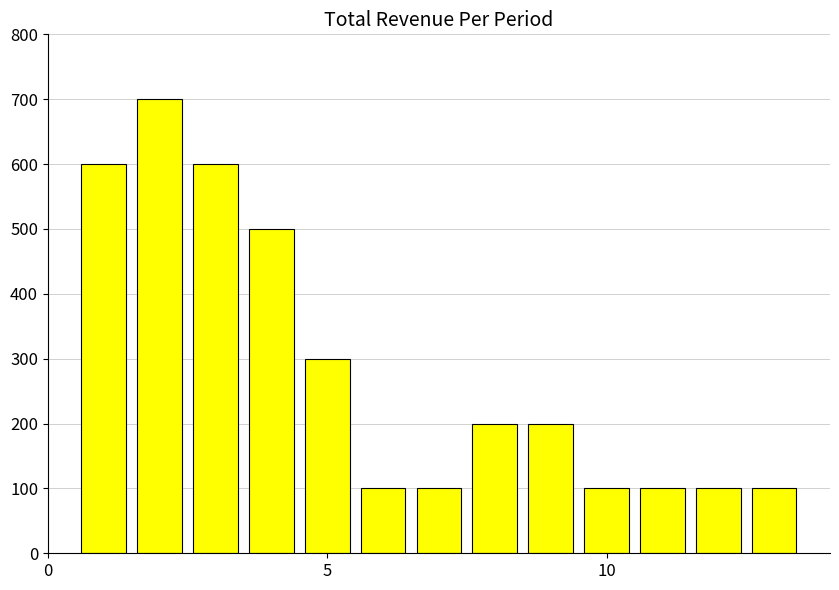

How many values are between 100 and 500?

10